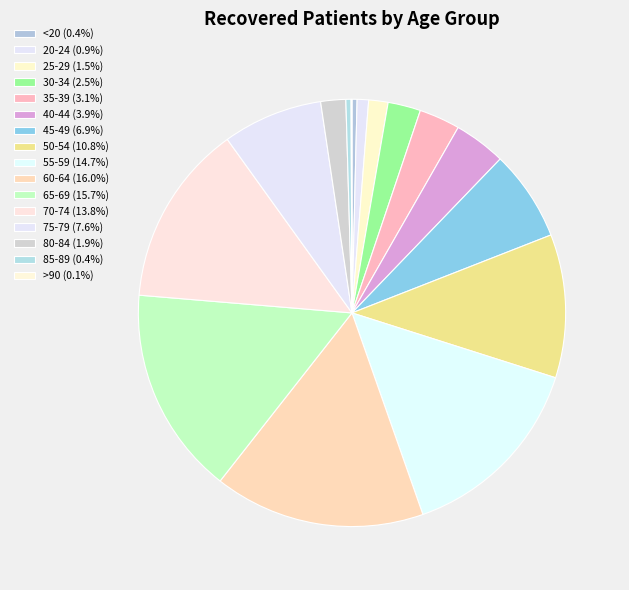

What is the total percentage of 30-34 and 35-39?

5.6%